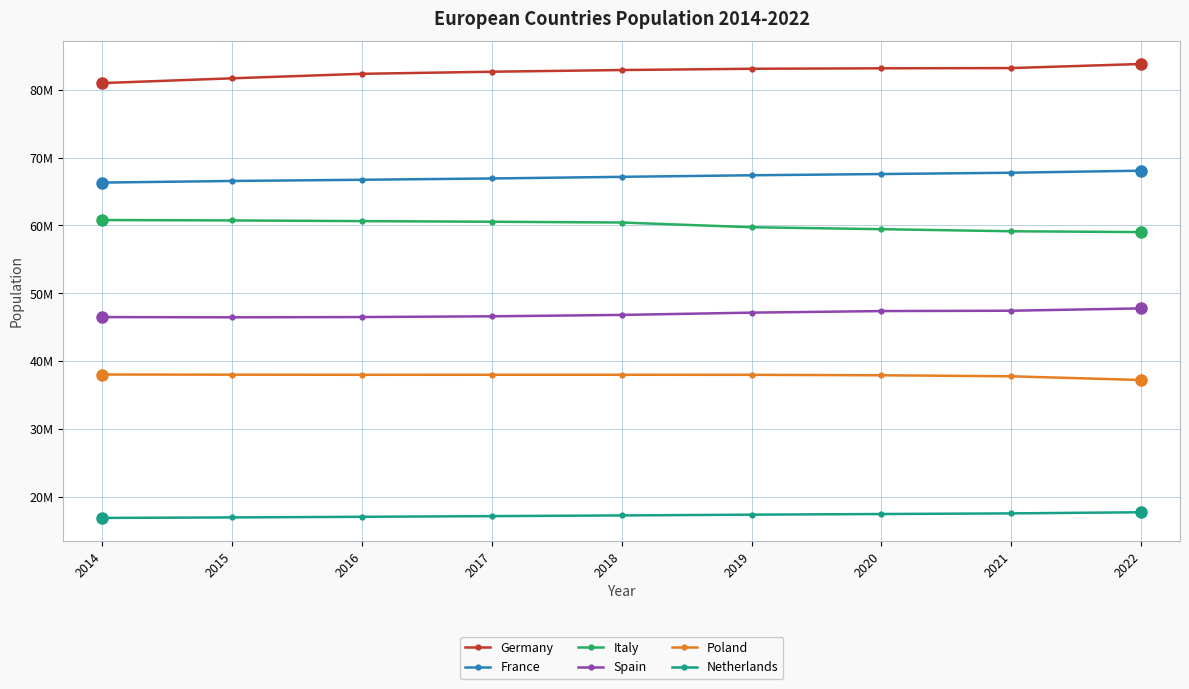

Is this an area chart (filled region under the line)?

No